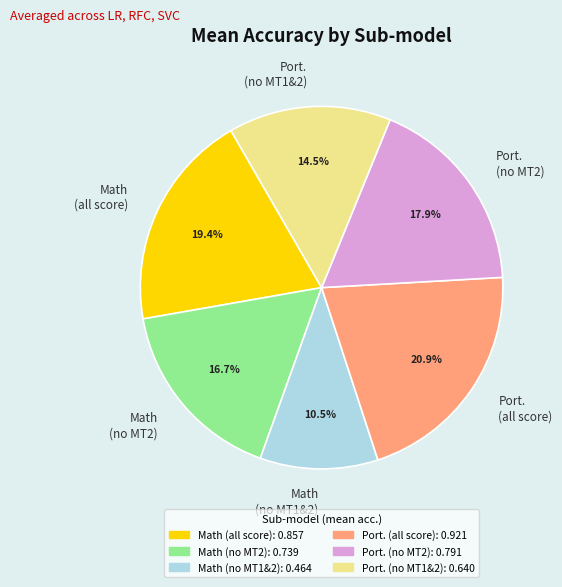

Is there a majority slice in this chart?

No